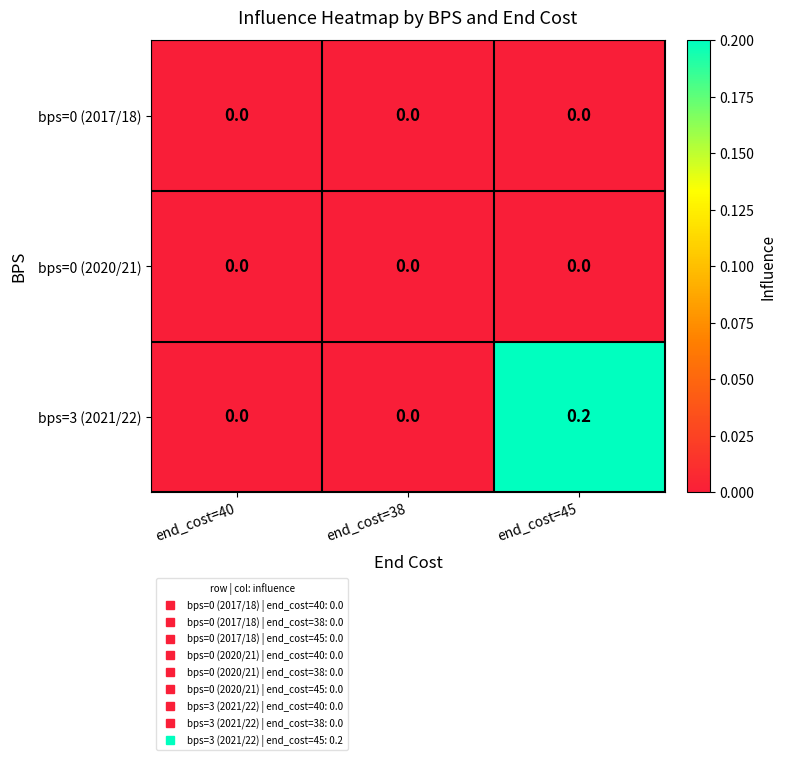

Reading left to right, extract all data points from this chart.

bps=0 (2017/18): 0.0	0.0	0.0
bps=0 (2020/21): 0.0	0.0	0.0
bps=3 (2021/22): 0.0	0.0	0.2